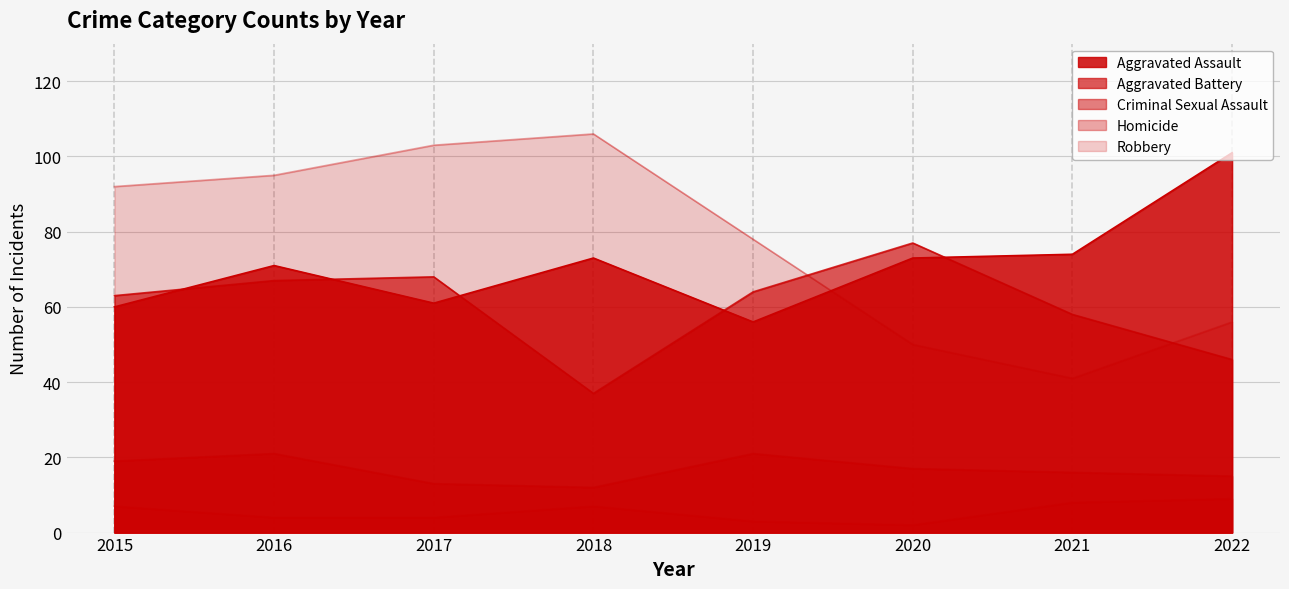

Does the chart display data point markers on the line(s)?

No